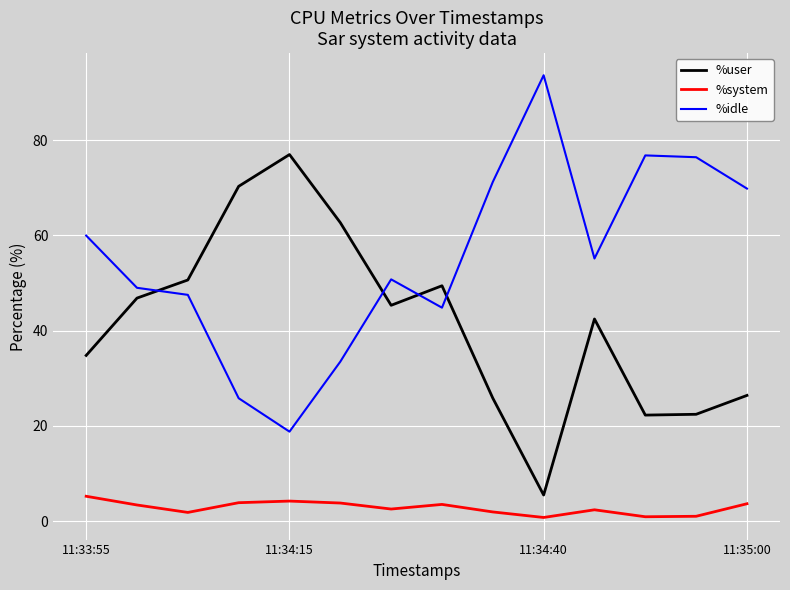

What is the difference between the maximum and minimum values in the %user series?

71.4